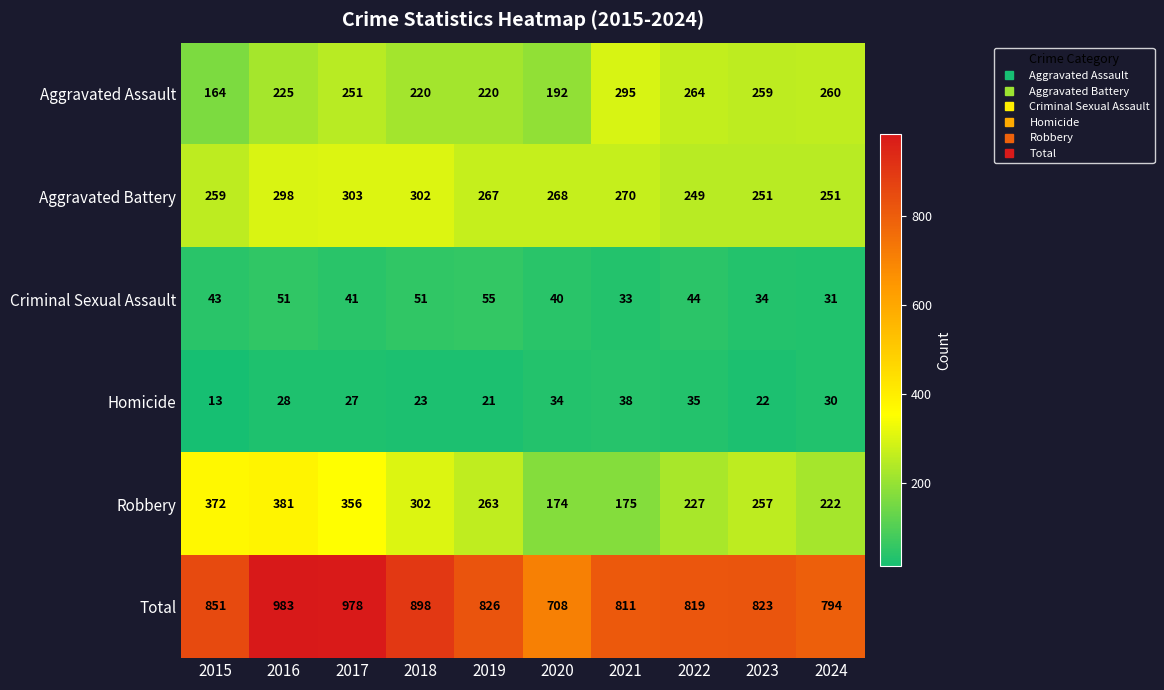

What is the total value across all series at 2022?

1638